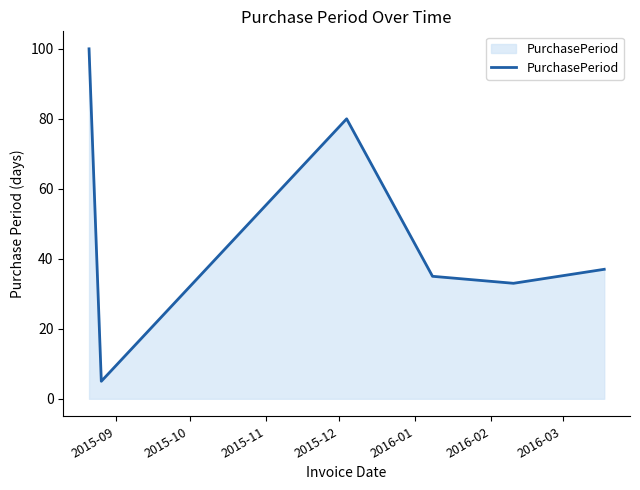

What is the difference between the second highest and minimum values?

75